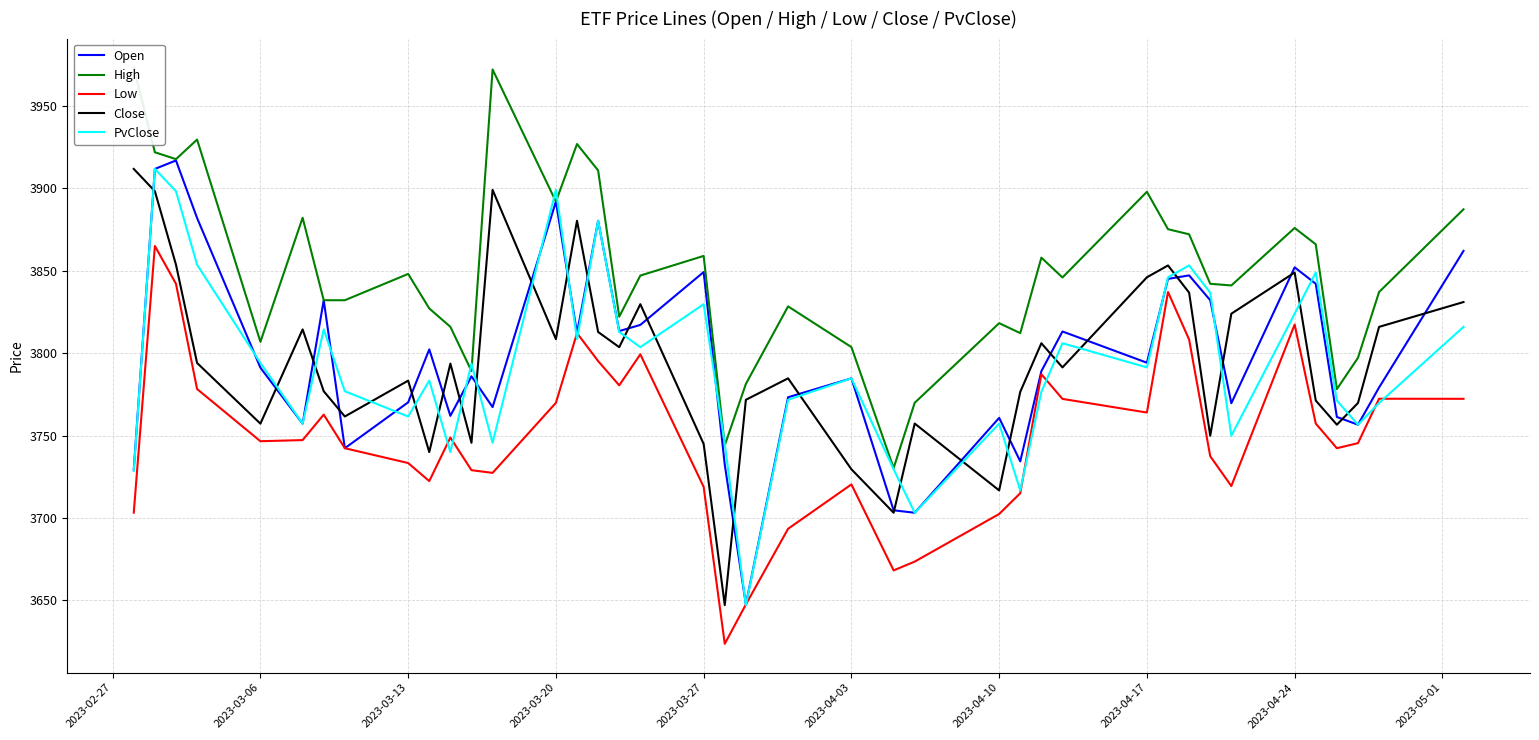

The value of Open at 2023-03-20 is 3892.0. True or false?

True